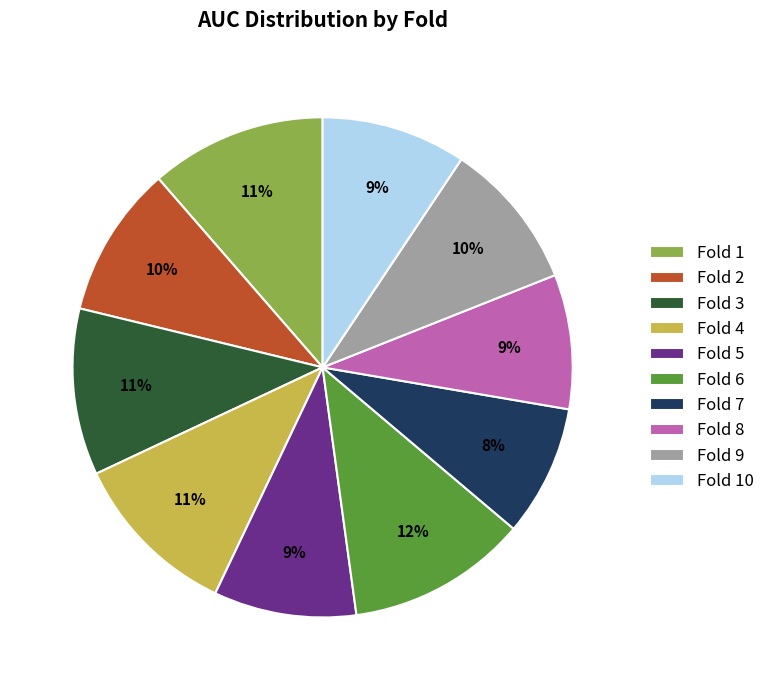

Is the sum of Fold 3 and Fold 6 greater than half?

No